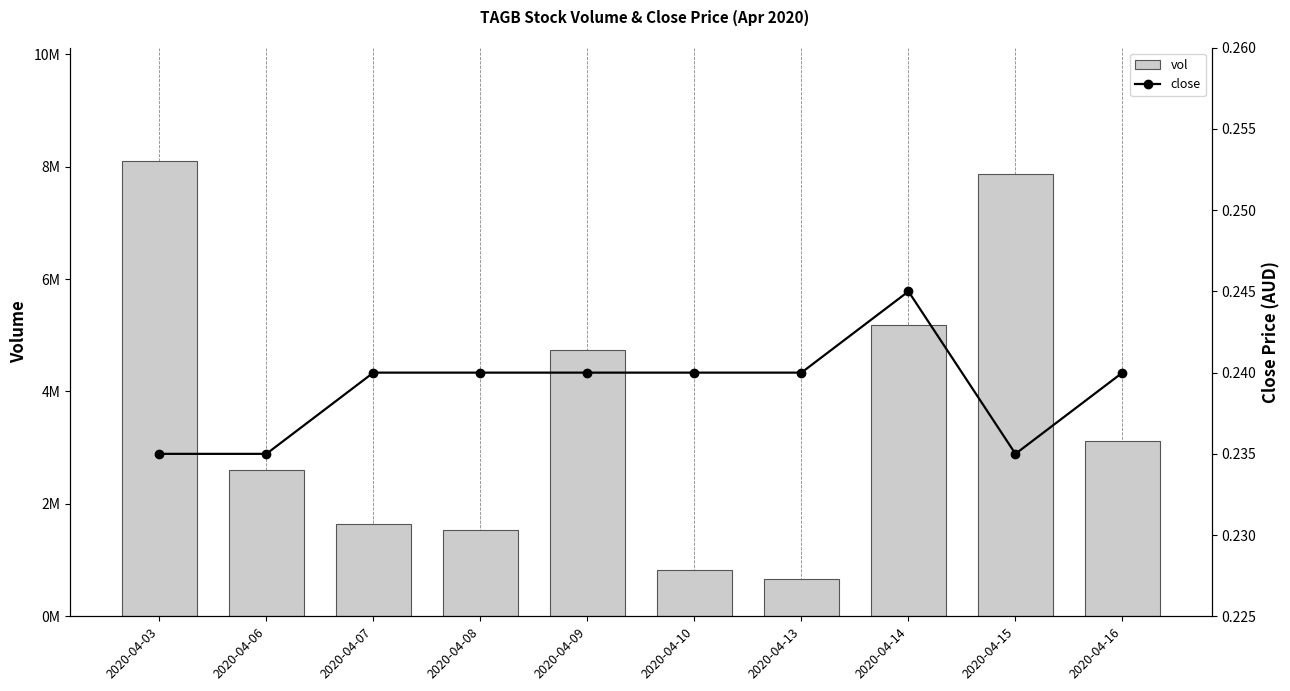

Which category has the highest value in the close series?

2020-04-14